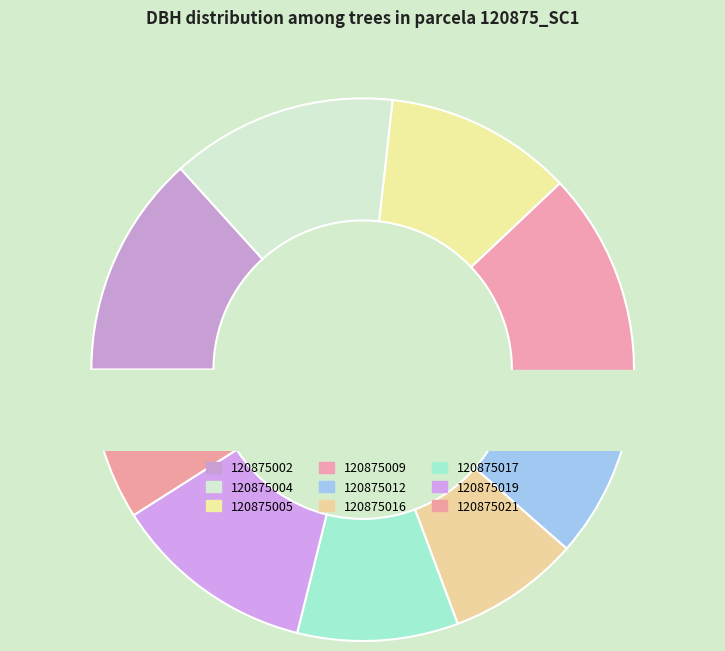

Between 120875016 and 120875021, which is larger?

120875021